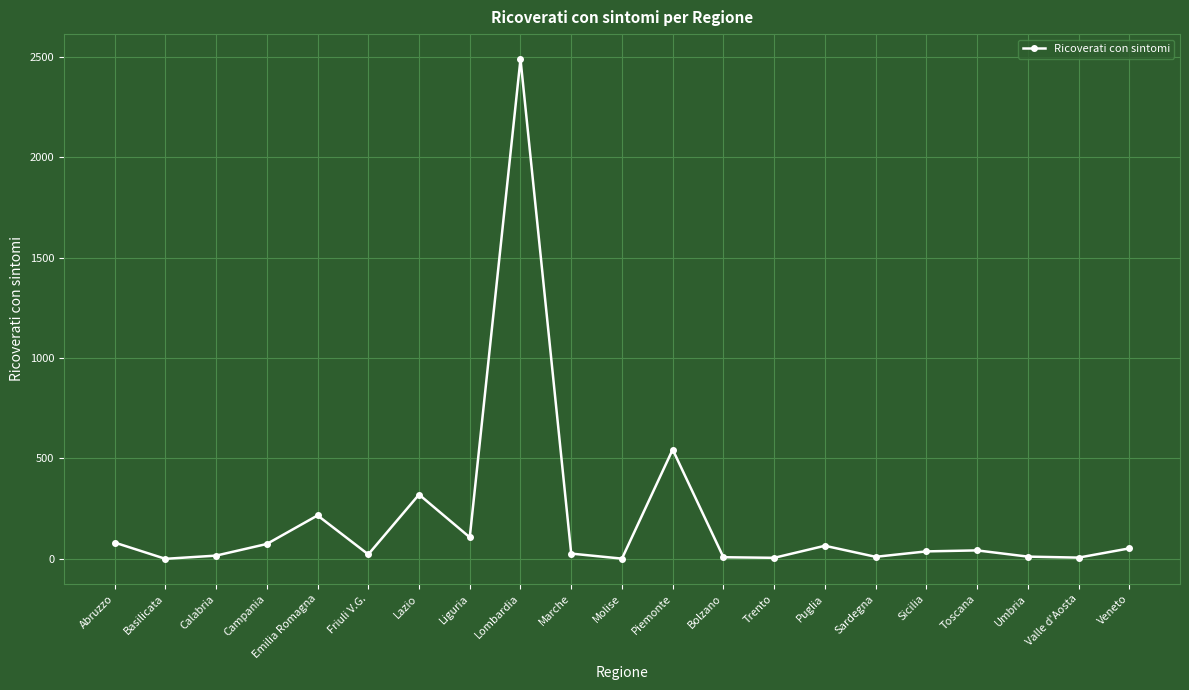

Count the number of categories in the chart.

21